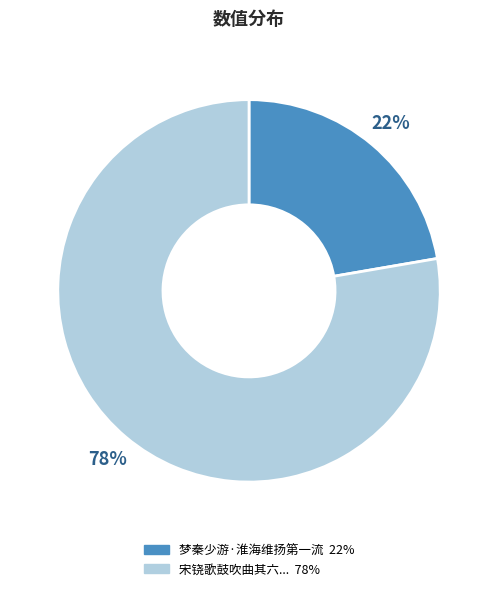

To the nearest percent, what is the average slice percentage?

50%